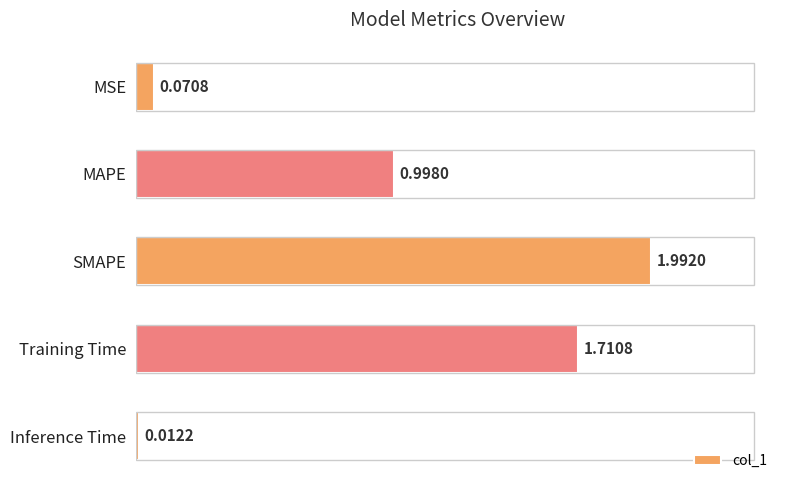

What is the label of the 5th bar from the bottom?

MSE